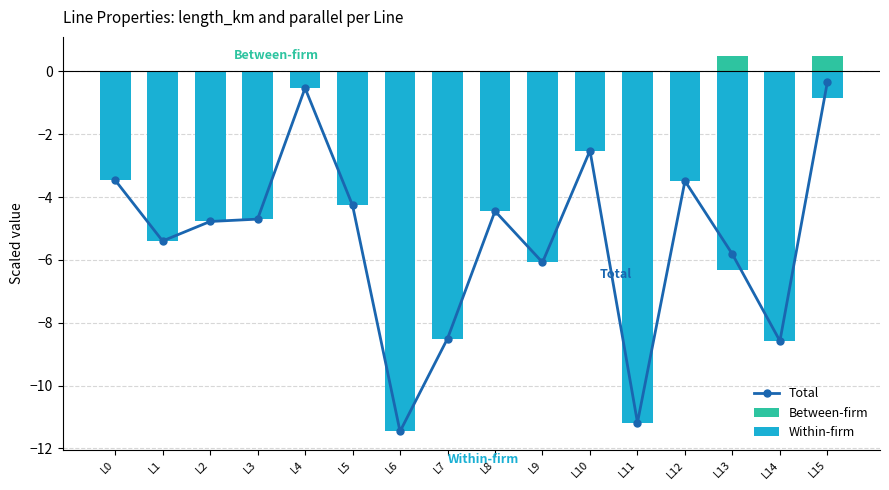

Reading left to right, what are all the values shown in this chart?

Total: L0=-3.5	L1=-5.4	L2=-4.8	L3=-4.7	L4=-0.5	L5=-4.3	L6=-11.5	L7=-8.5	L8=-4.4	L9=-6.1	L10=-2.5	L11=-11.2	L12=-3.5	L13=-5.8	L14=-8.6	L15=-0.3
Between-firm: L0=0.0	L1=0.0	L2=0.0	L3=0.0	L4=0.0	L5=0.0	L6=0.0	L7=0.0	L8=0.0	L9=0.0	L10=0.0	L11=0.0	L12=0.0	L13=0.5	L14=0.0	L15=0.5
Within-firm: L0=-3.5	L1=-5.4	L2=-4.8	L3=-4.7	L4=-0.5	L5=-4.3	L6=-11.5	L7=-8.5	L8=-4.4	L9=-6.1	L10=-2.5	L11=-11.2	L12=-3.5	L13=-6.3	L14=-8.6	L15=-0.8